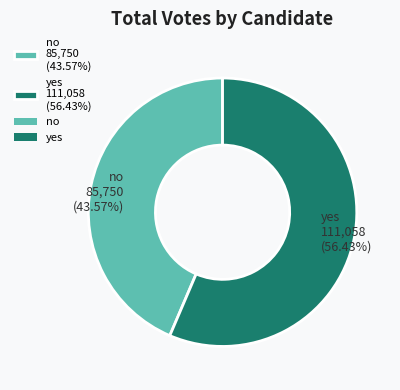

Between no and yes, which is larger?

yes